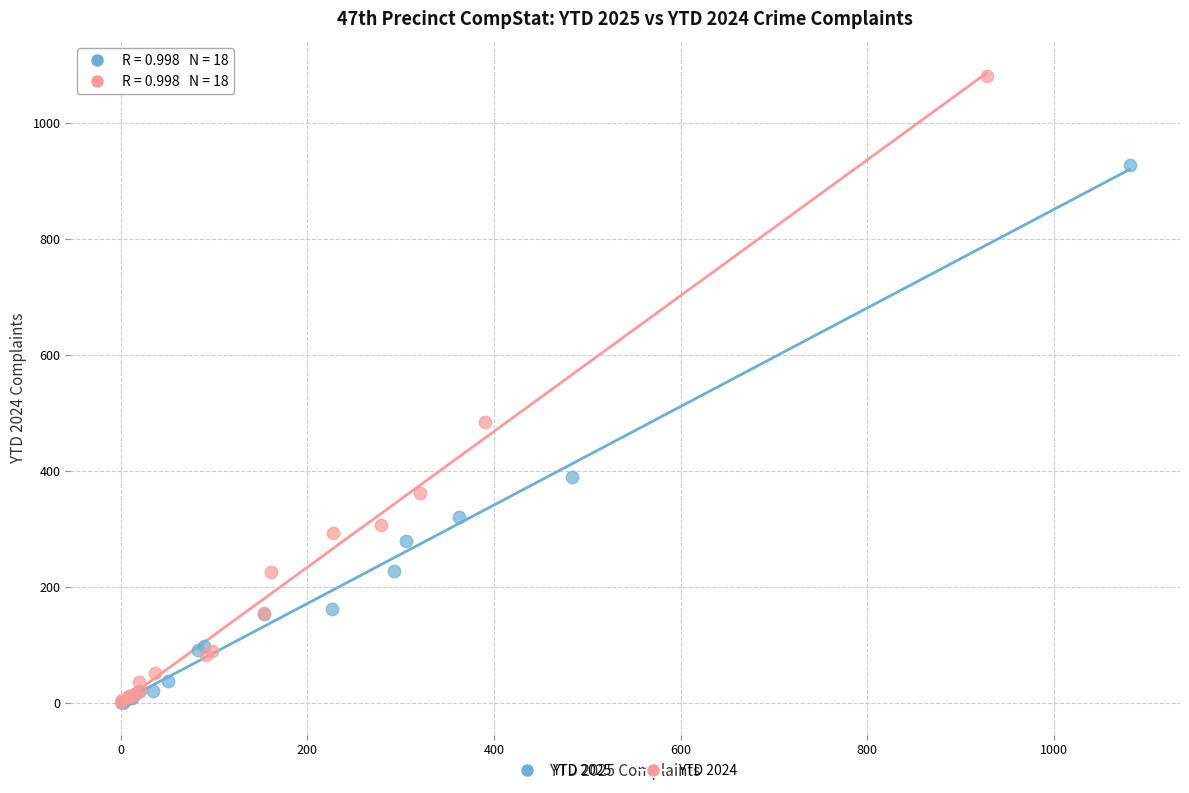

What are all the series names shown in the legend?

YTD 2025, YTD 2024